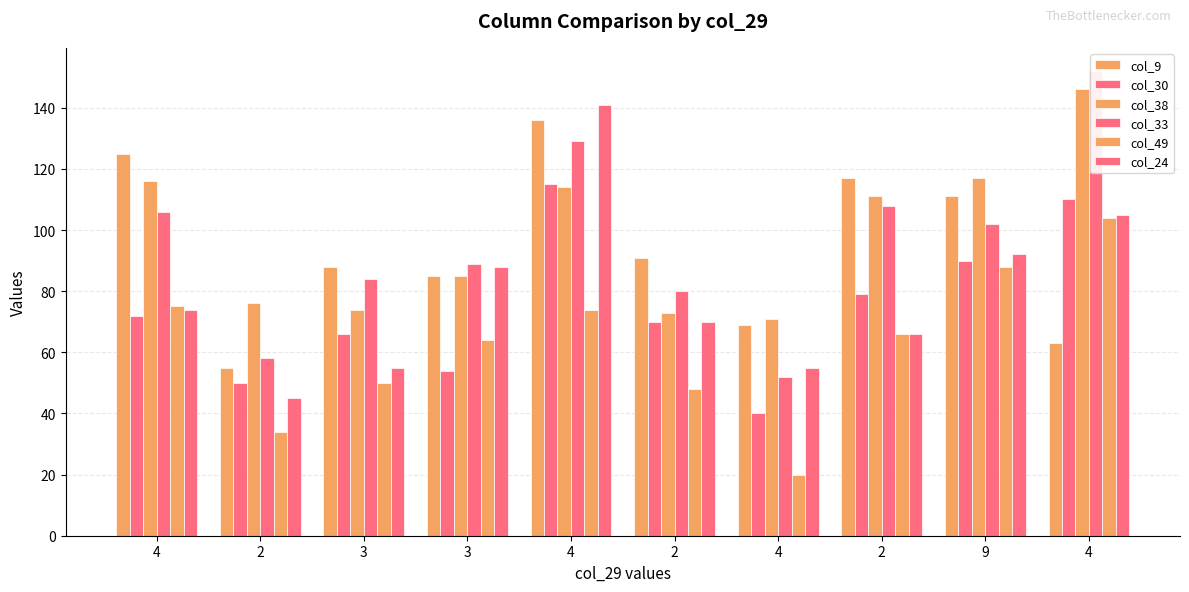

How many bars are there in total?

60